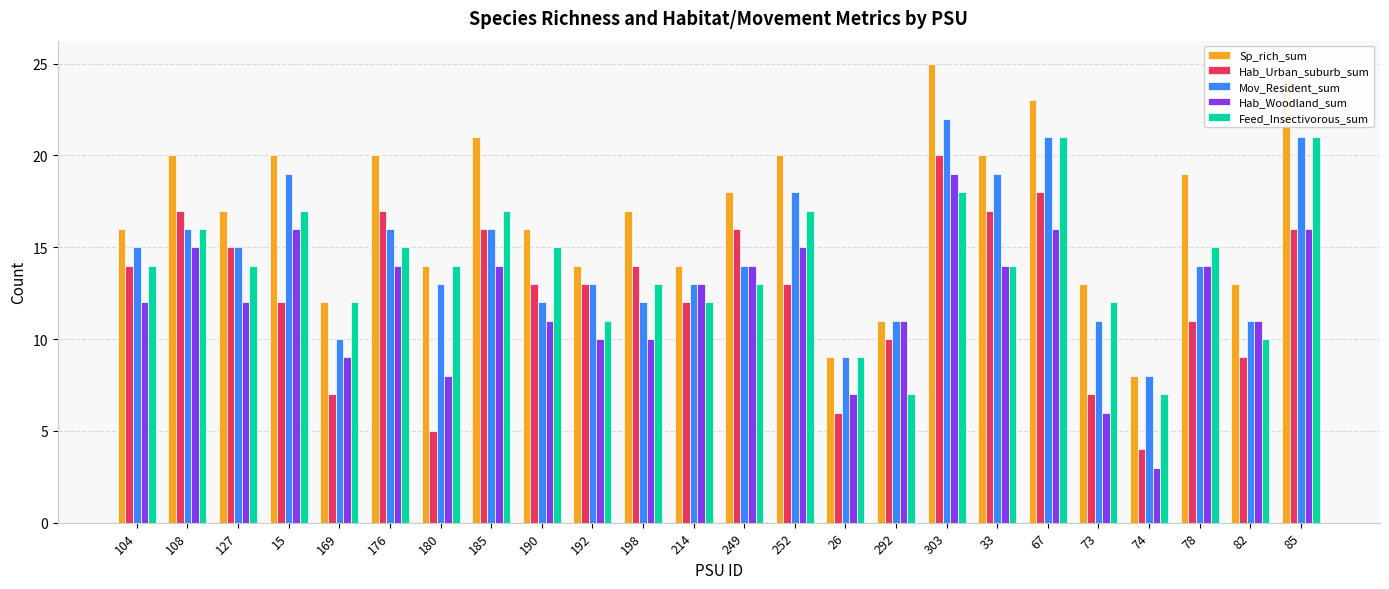

What is the difference between the Sp_rich_sum values at 185 and 190?

5